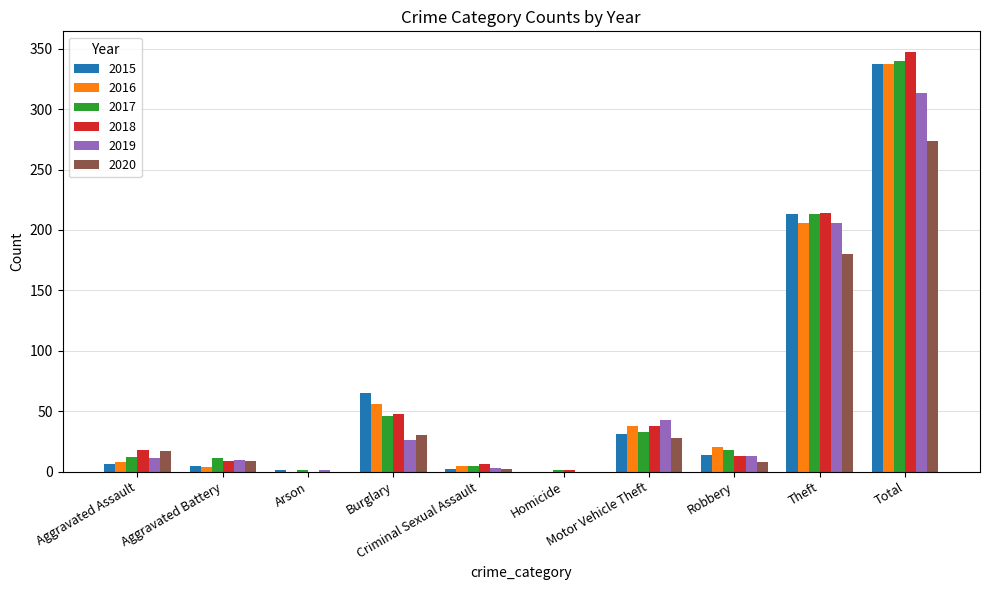

How many groups of bars are there?

10